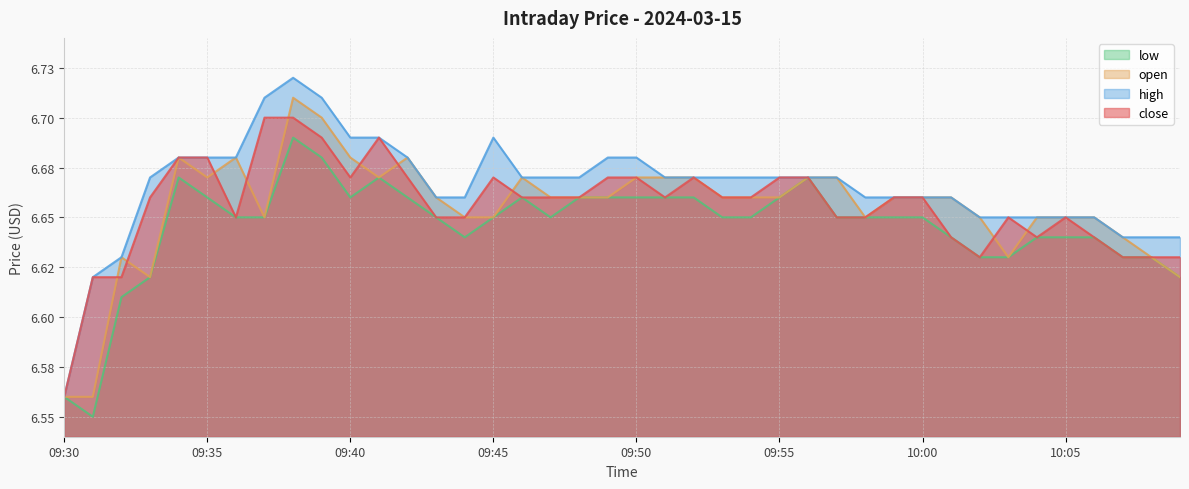

Read the high value at 09:52.

6.7